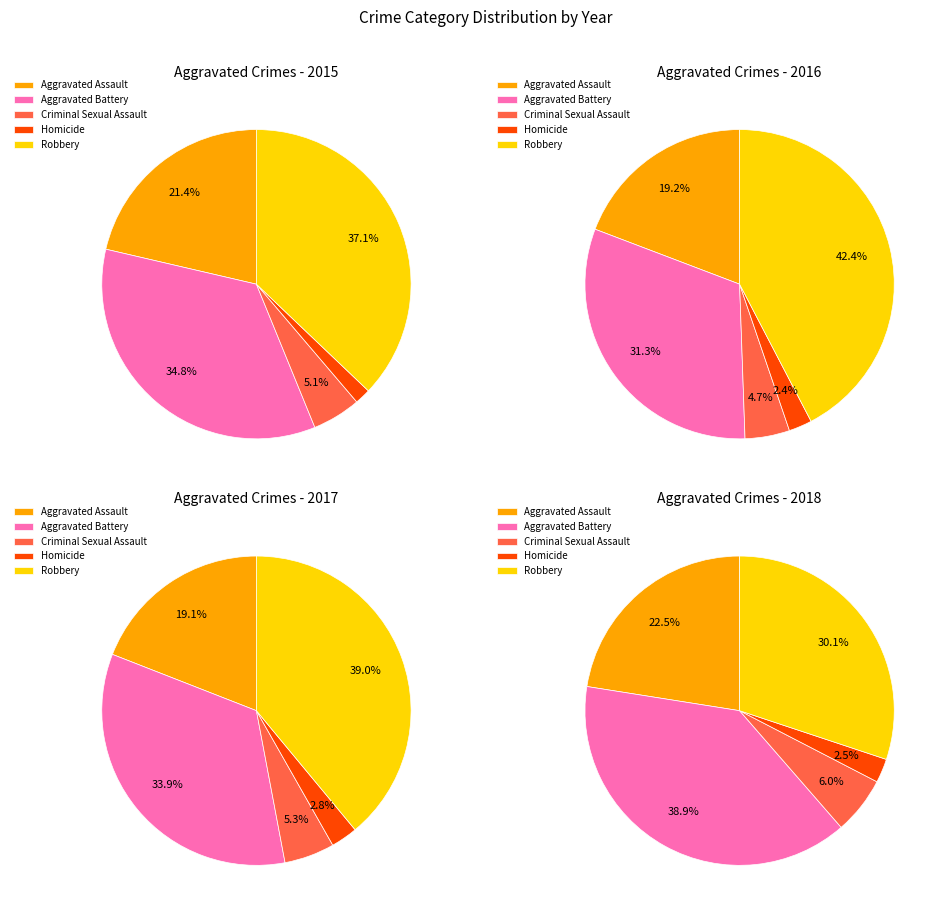

To the nearest percent, what percentage of the pie is Robbery?

37%